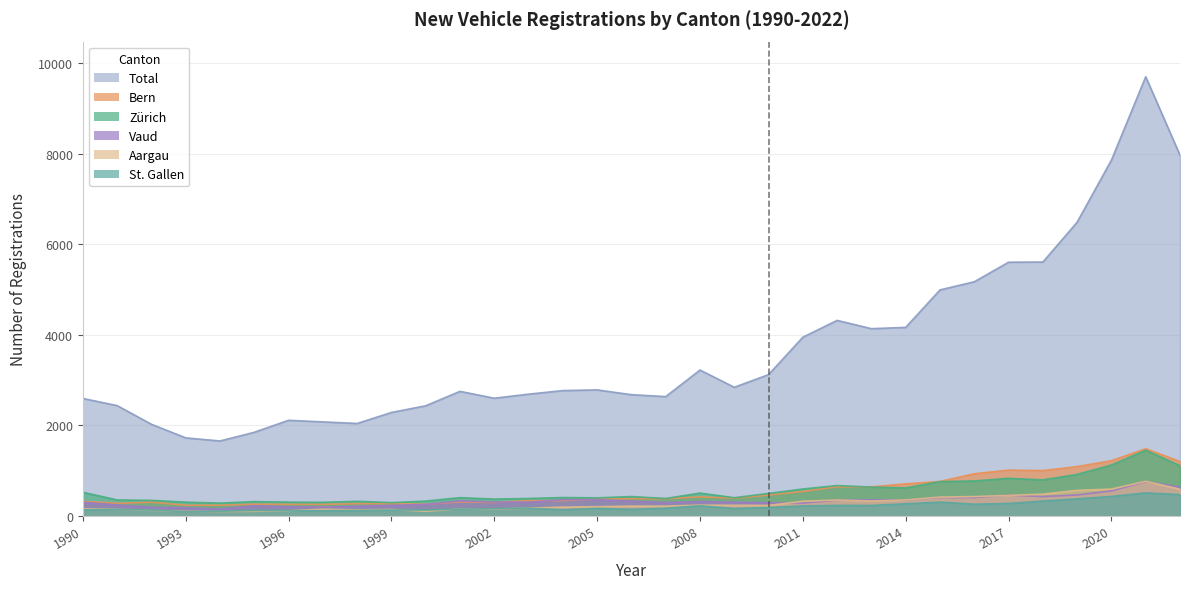

What is the total value across all series at 2014?

6465